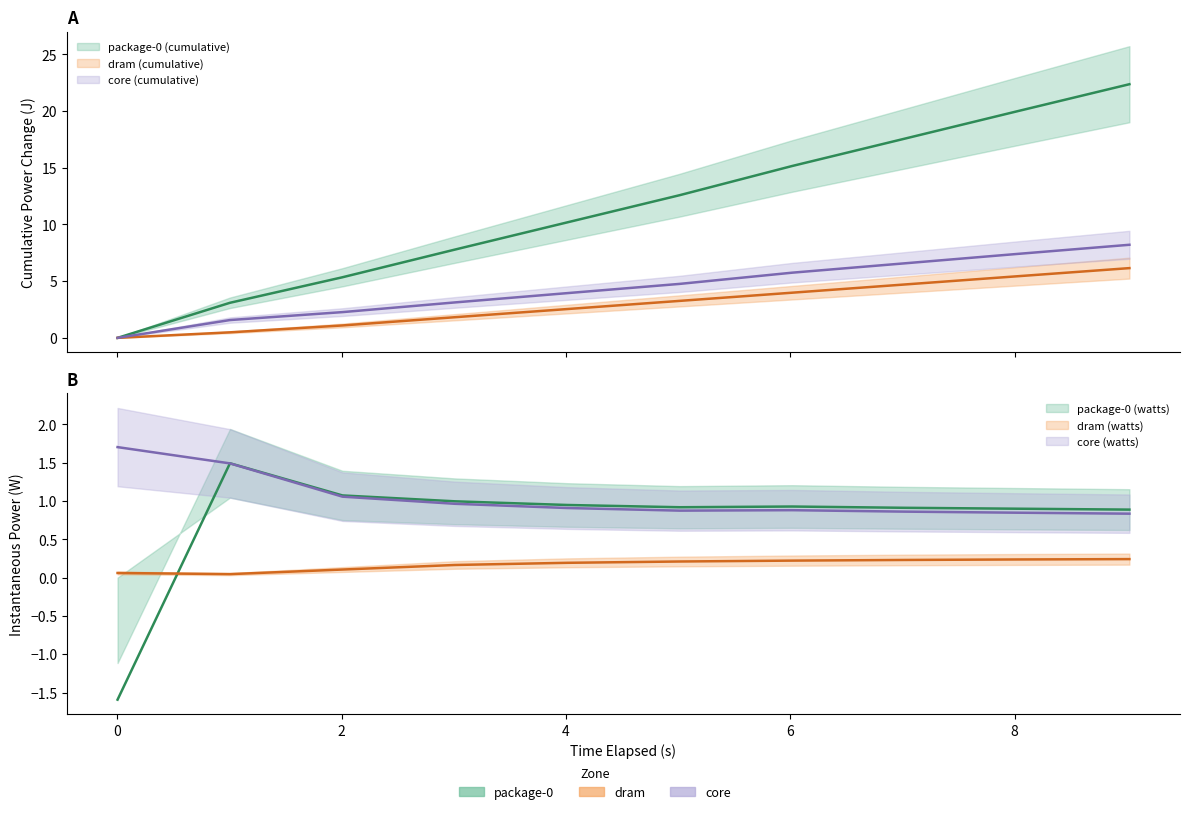

Where is dram nearest to the value 3?

5.012769781